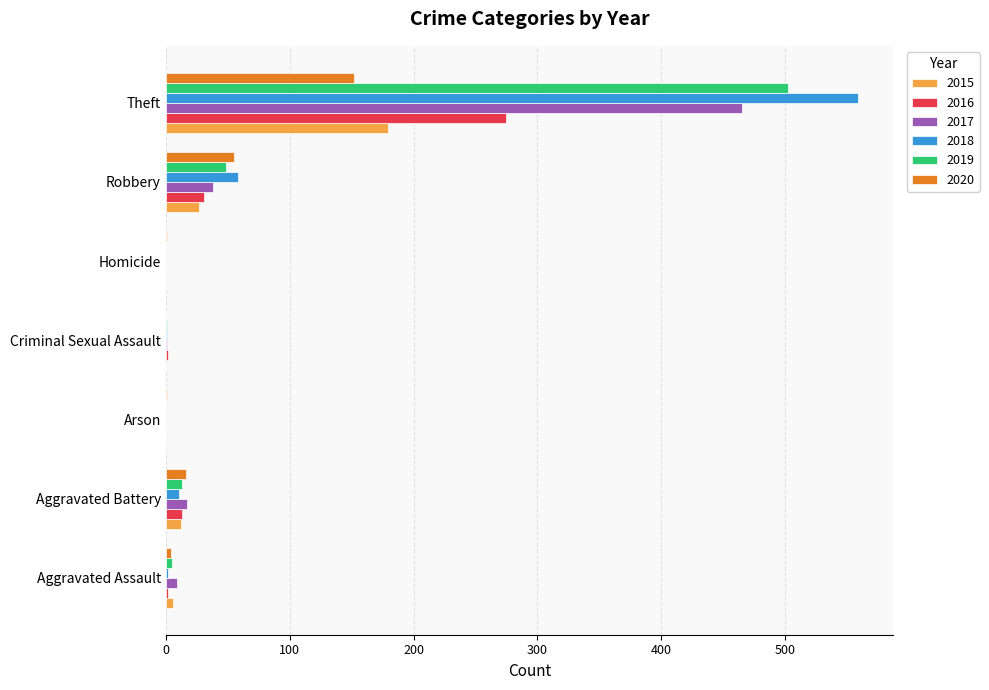

What is the maximum value shown in the chart?

559